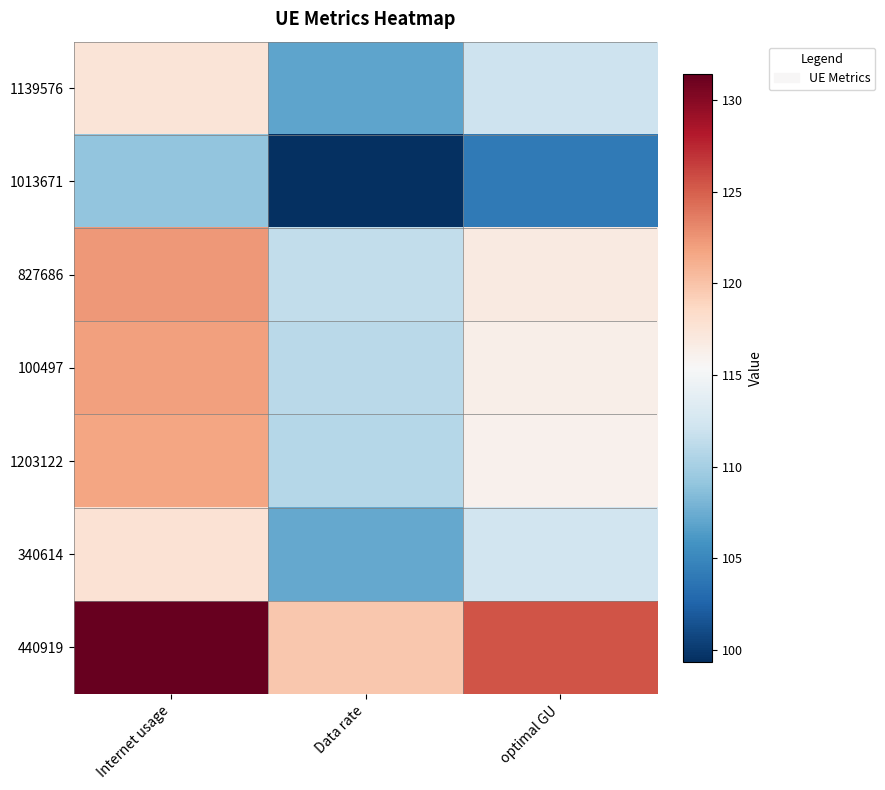

Between Internet usage and optimal GU, which is larger?

Internet usage